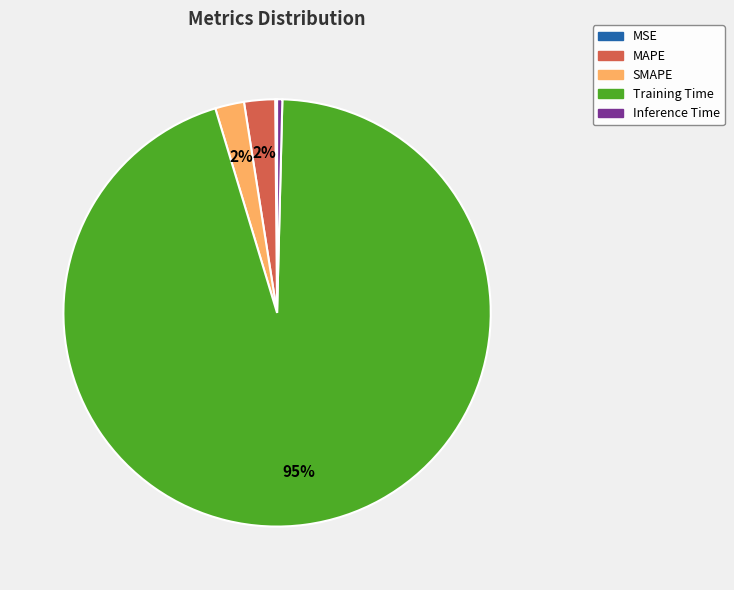

To the nearest percent, what is the average slice percentage?

20%